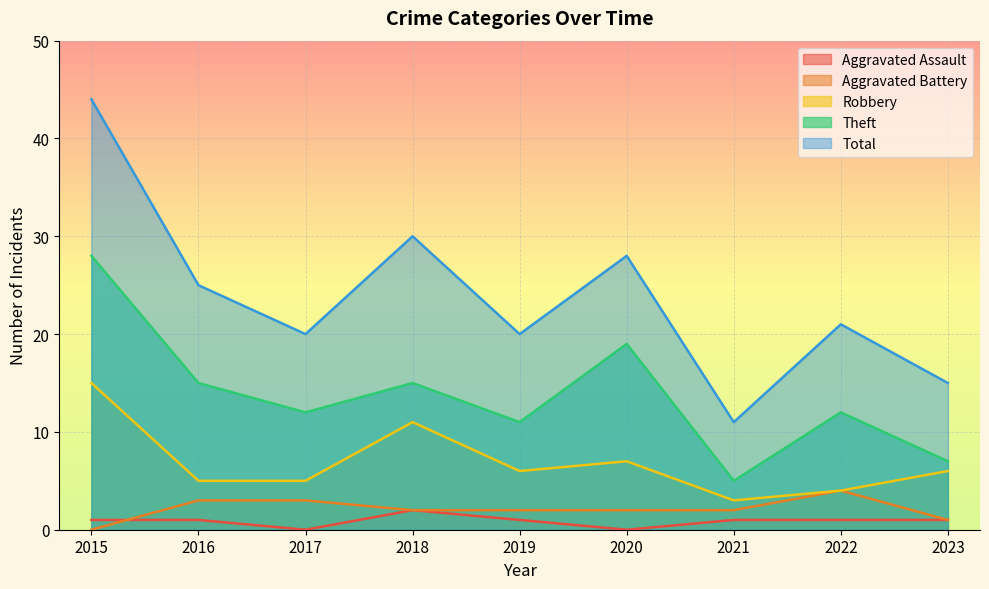

Where do Aggravated Assault and Aggravated Battery first cross each other?

2015 and 2016